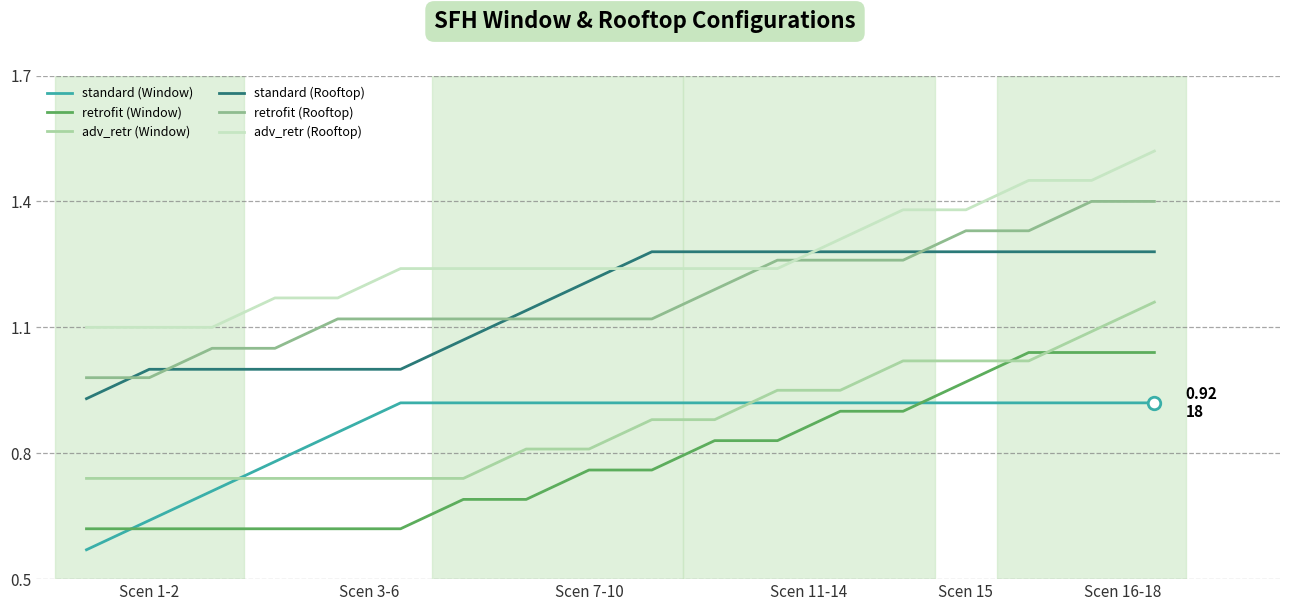

What is the difference between the maximum and minimum values in the adv_retr (Rooftop) series?

0.4